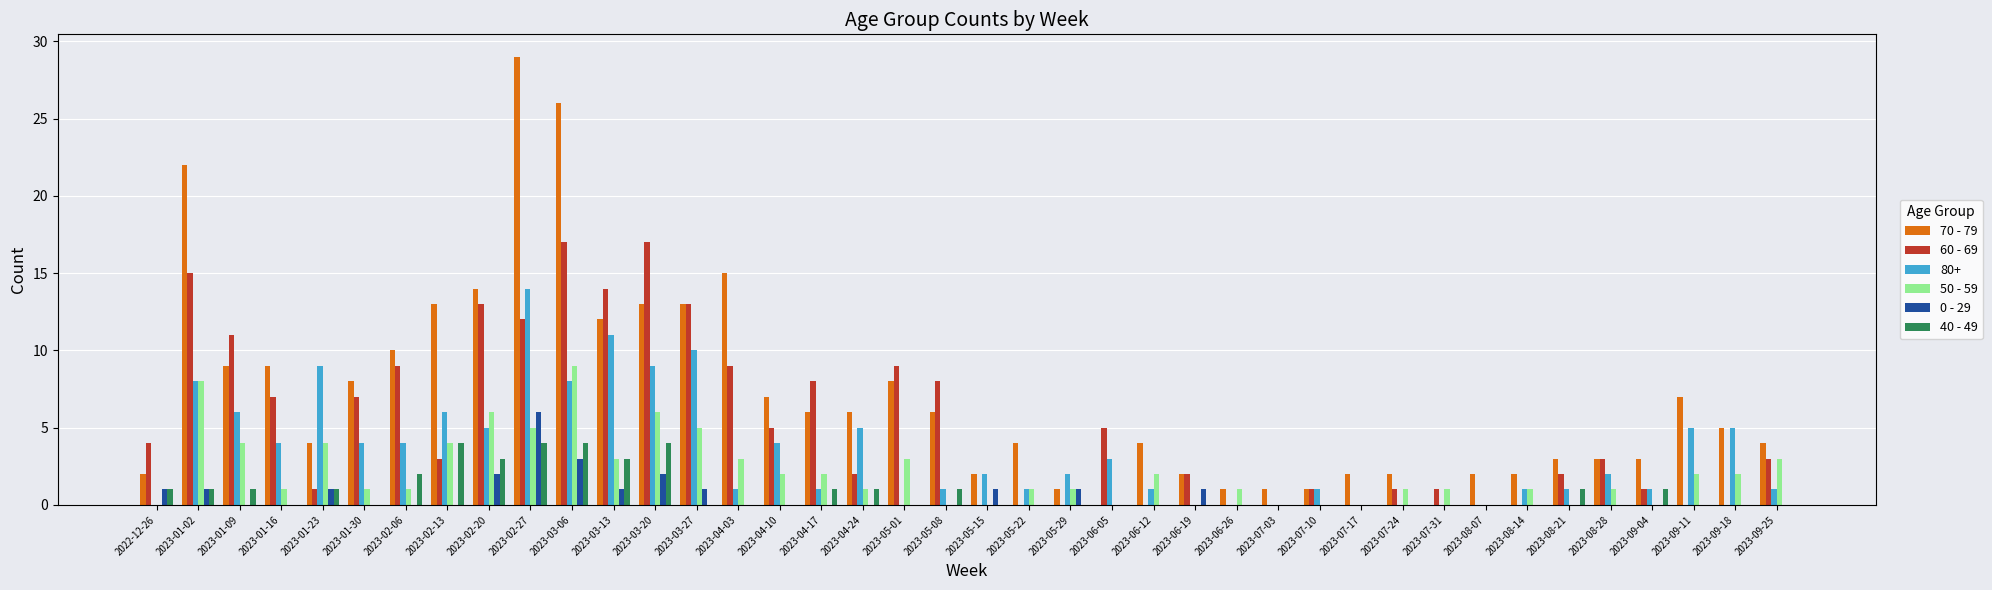

What is the total value across all series at 2023-01-30?

20